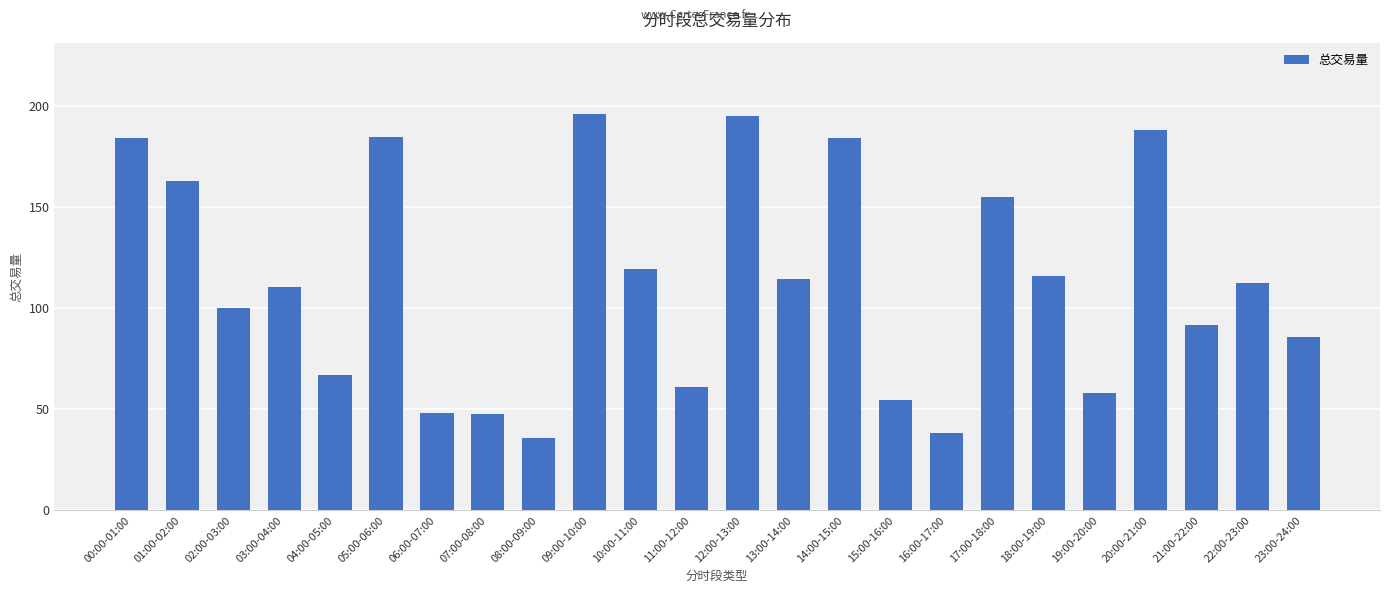

What is the maximum value shown in the chart?

195.9